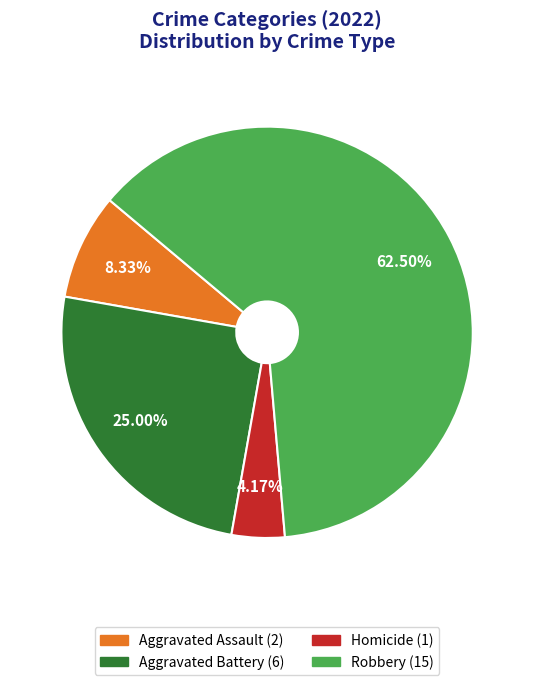

Is there a majority slice in this chart?

Yes